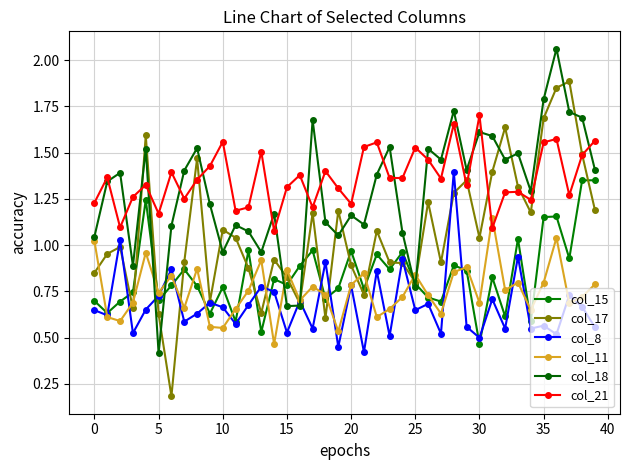

Is this an area chart (filled region under the line)?

No